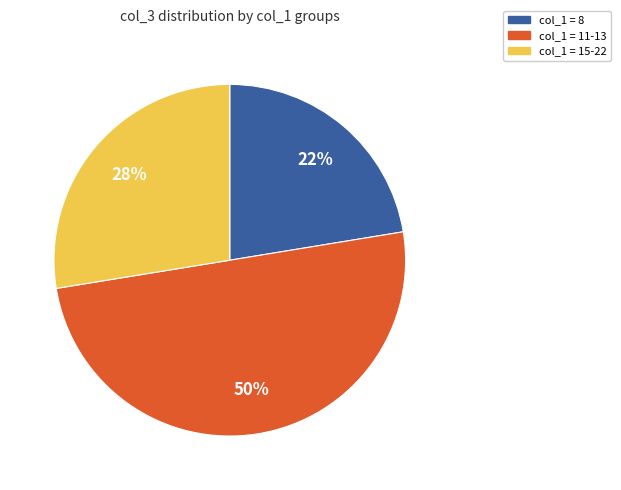

Which category accounts for the majority?

col_1 = 11-13